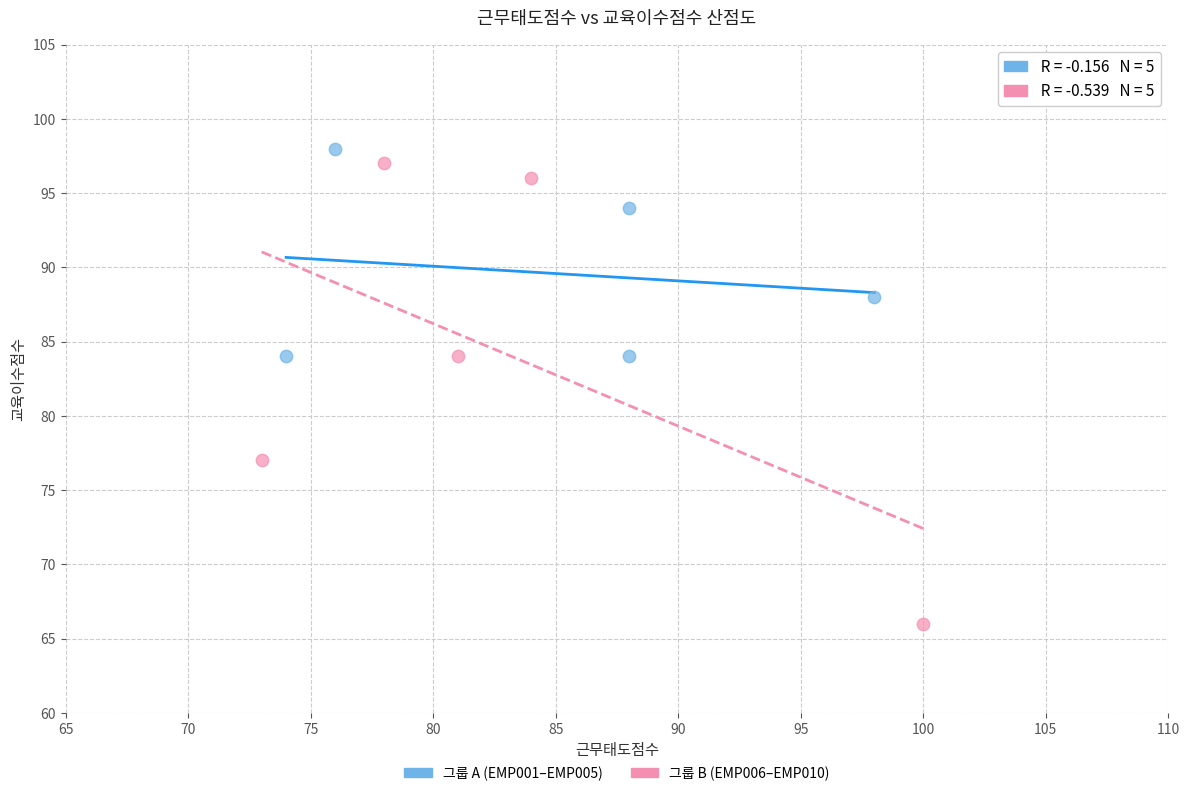

Which series has the widest spread of Y values?

그룹 B (EMP006–EMP010)